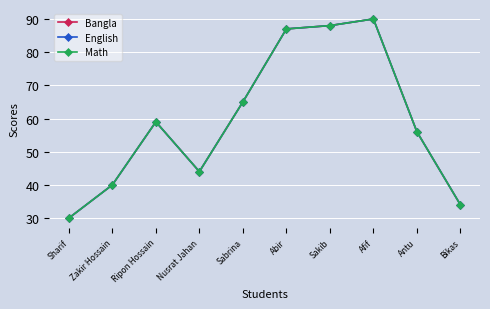

True or false: English and Bangla intersect in this chart.

False